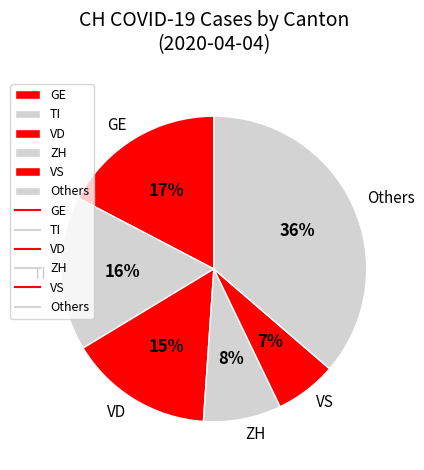

Between TI and VD, which is larger?

TI